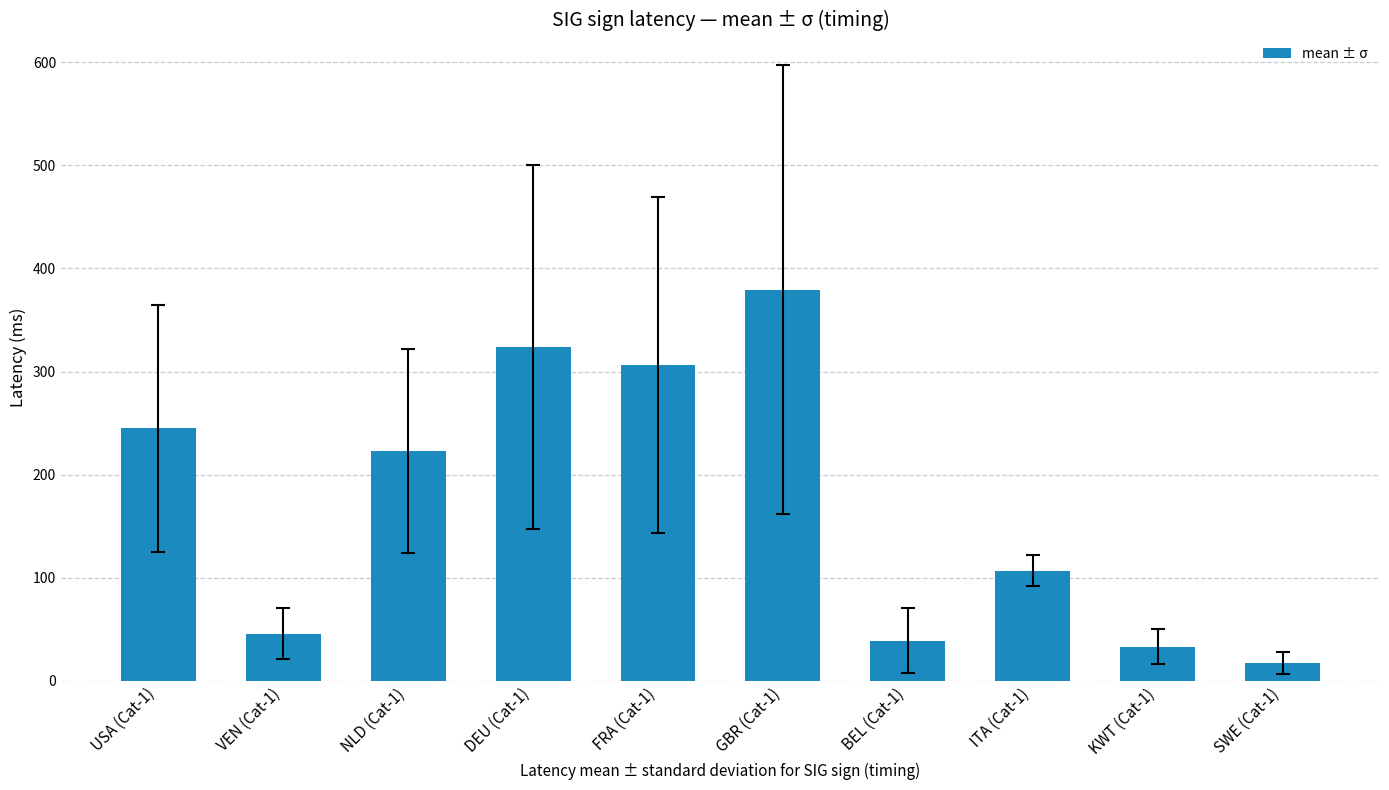

Which label corresponds to the smallest value in the chart?

SWE (Cat-1)